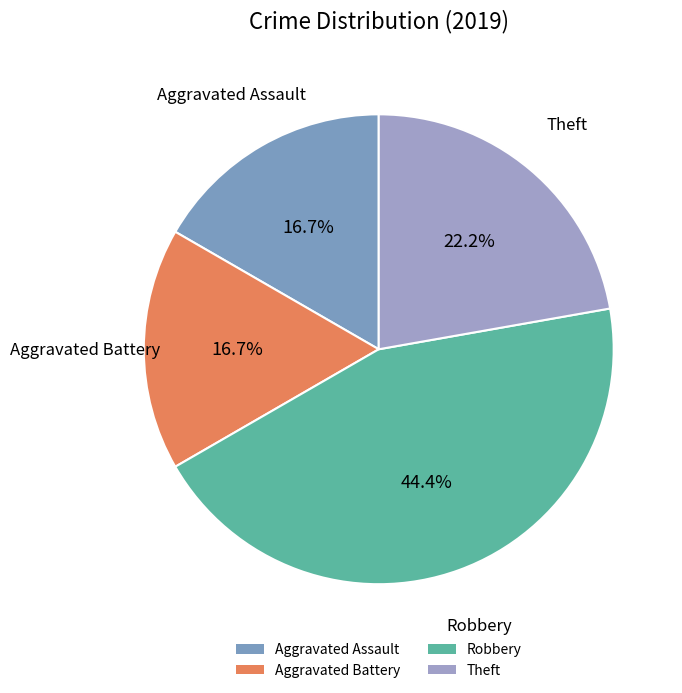

To the nearest percent, what percentage of the pie is Aggravated Battery?

17%